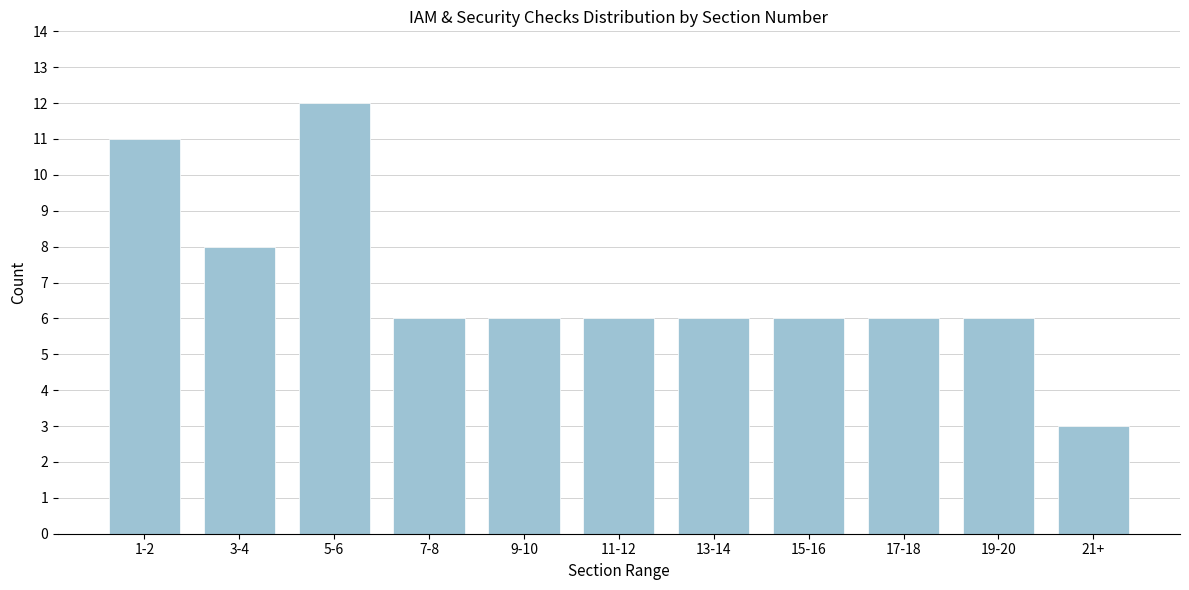

Reading left to right, what are all the values shown in this chart?

1-2=11	3-4=8	5-6=12	7-8=6	9-10=6	11-12=6	13-14=6	15-16=6	17-18=6	19-20=6	21+=3